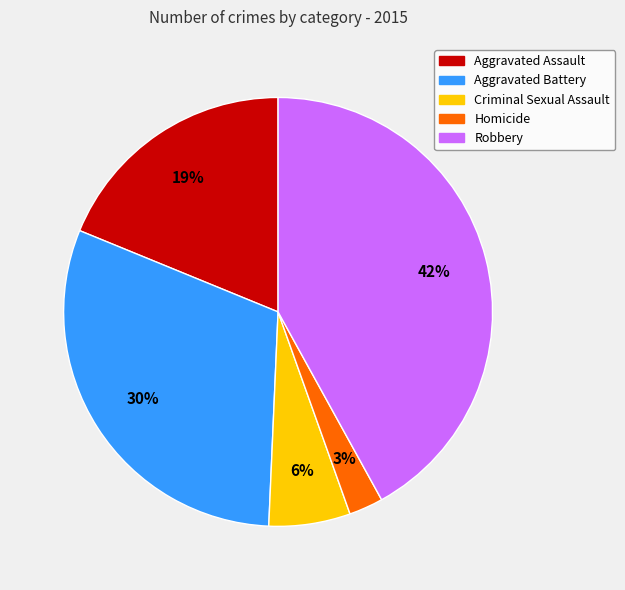

Between Aggravated Battery and Homicide, which is larger?

Aggravated Battery